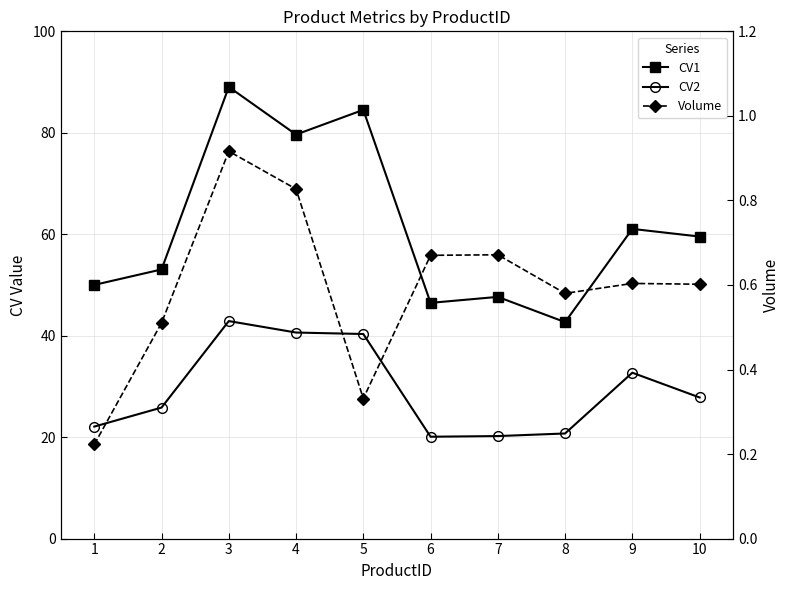

At which label does CV1 reach its peak?

3